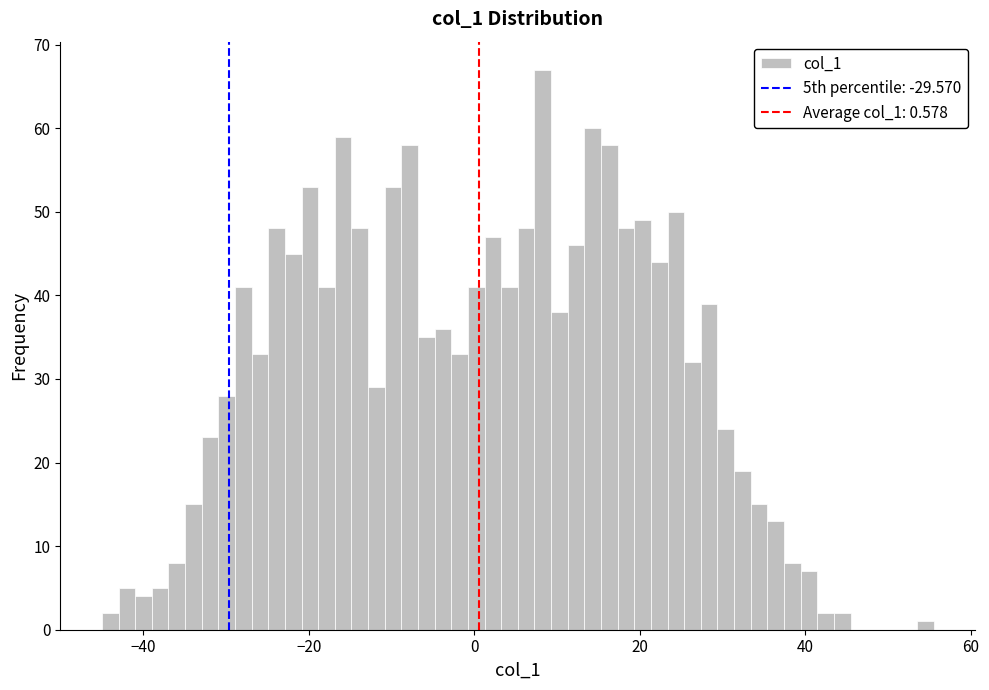

Read against the x-axis, roughly where is the centre of the tallest bar?

8